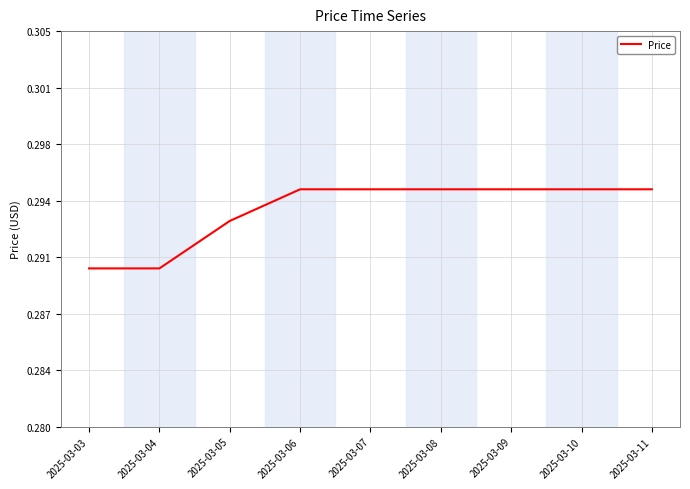

What is the sum of all values?

2.6